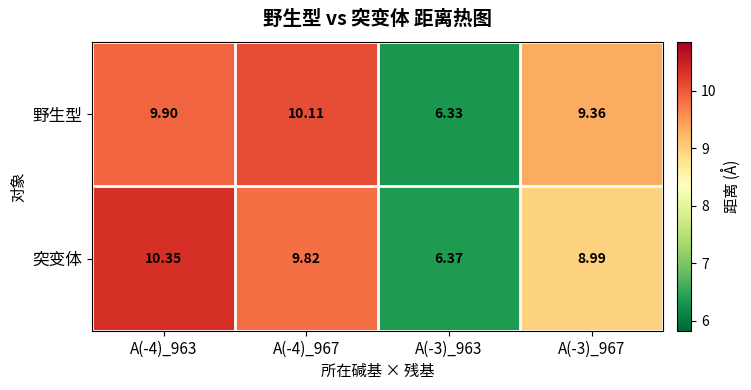

Which series changed the most between A(-4)_963 and A(-3)_963?

突变体